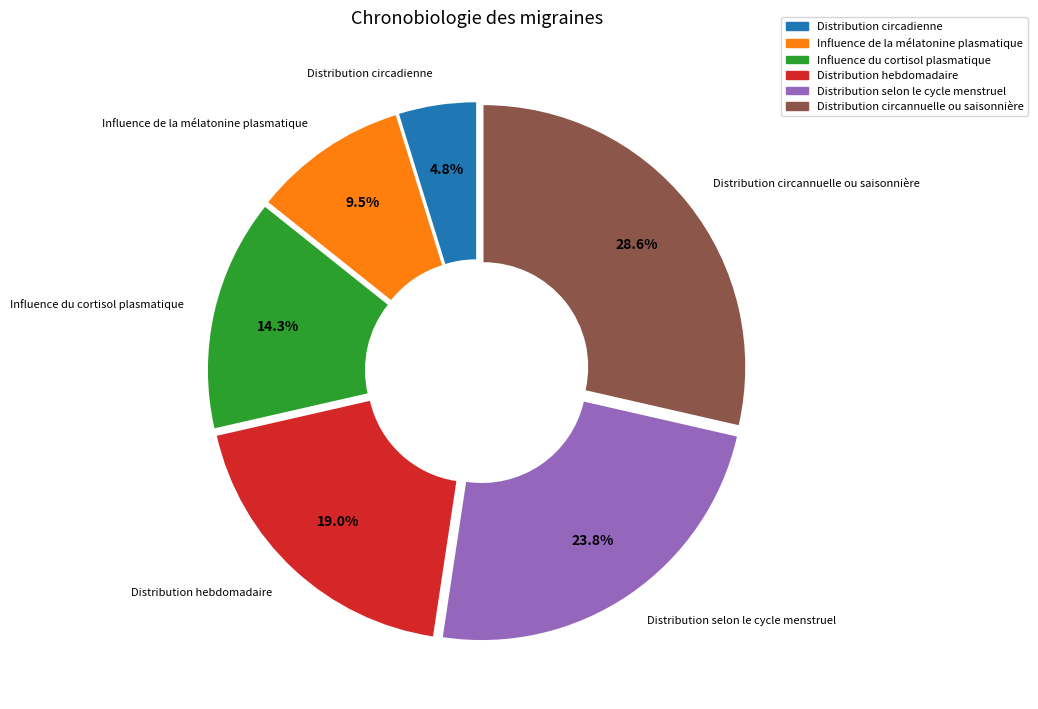

Which has a higher value, Distribution circannuelle ou saisonnière or Distribution circadienne?

Distribution circannuelle ou saisonnière